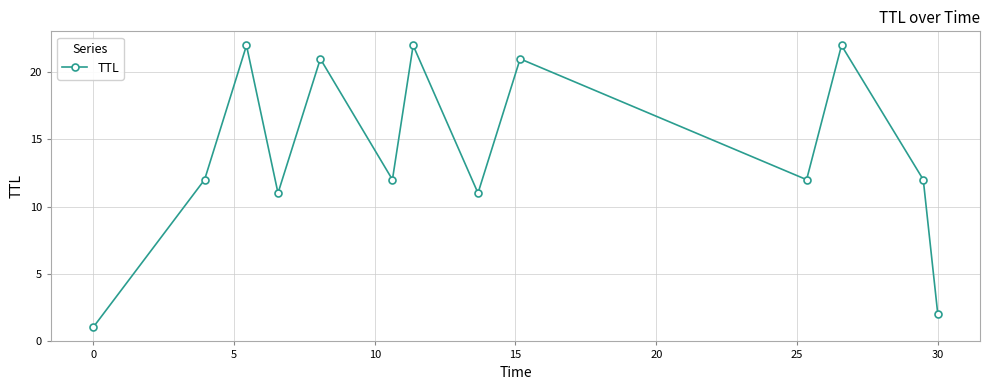

What is the greatest value displayed?

22